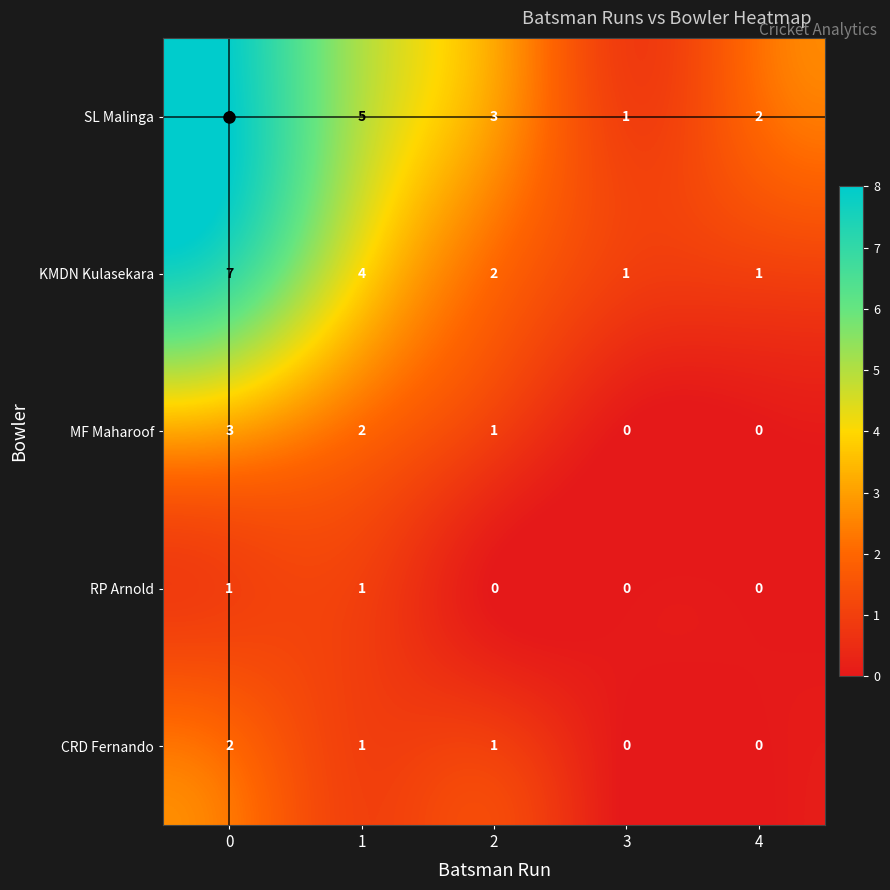

How many categories are shown in the chart?

5